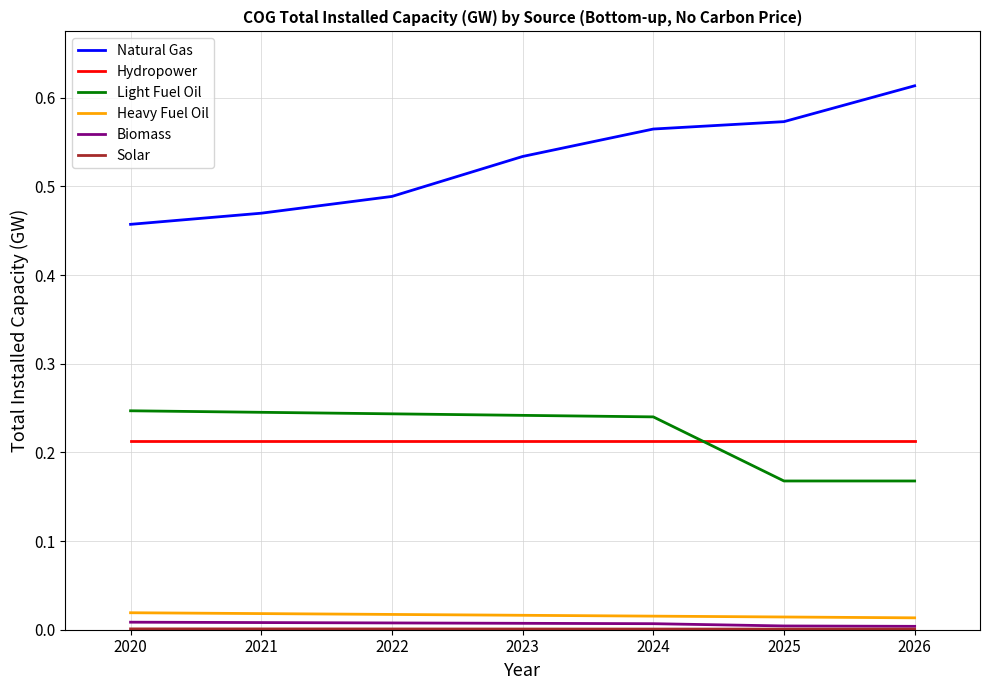

True or false: Biomass and Heavy Fuel Oil cross at least once.

False